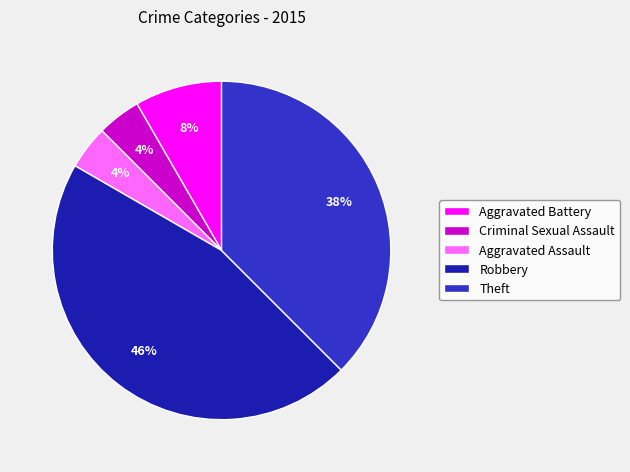

To the nearest percent, what is the difference between the largest and smallest slice percentages?

42%